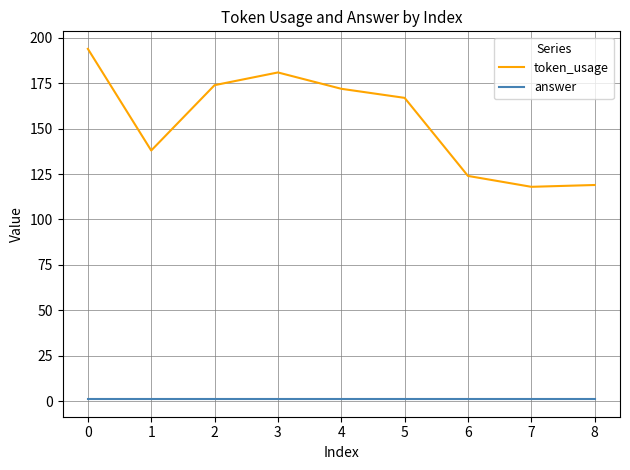

True or false: token_usage and answer intersect in this chart.

False